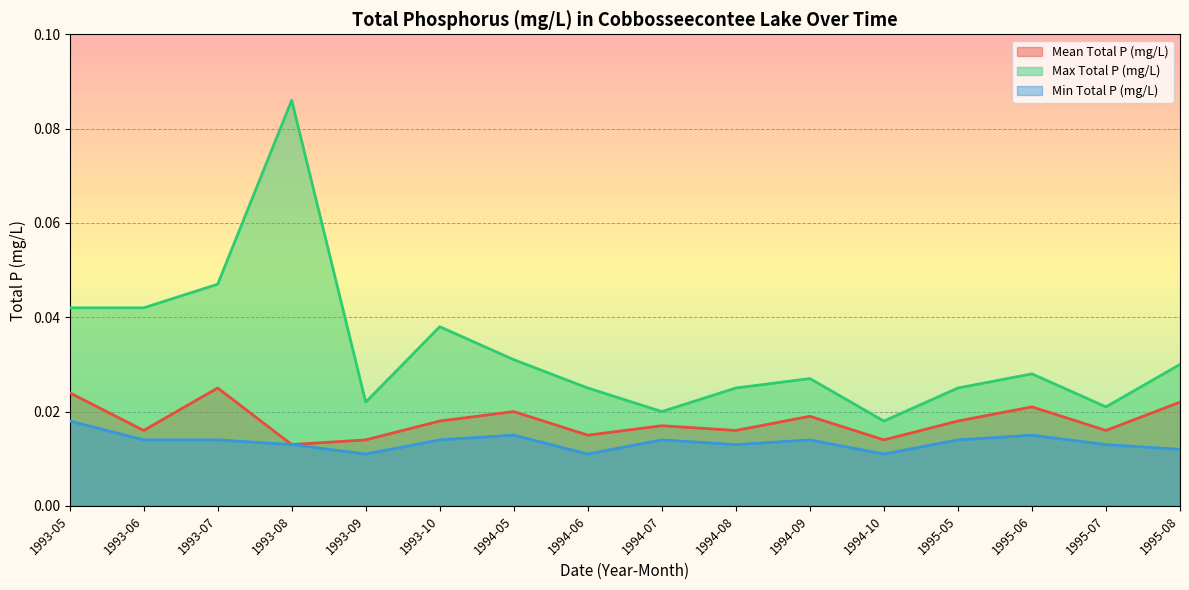

Count the Mean Total P (mg/L) values in the range 0 to 1.

16